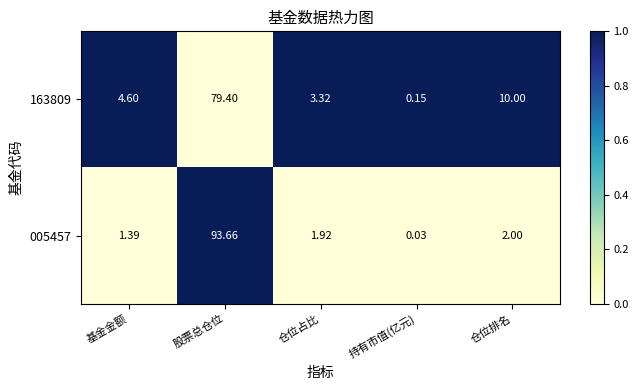

Which series has the largest range (max minus min)?

005457